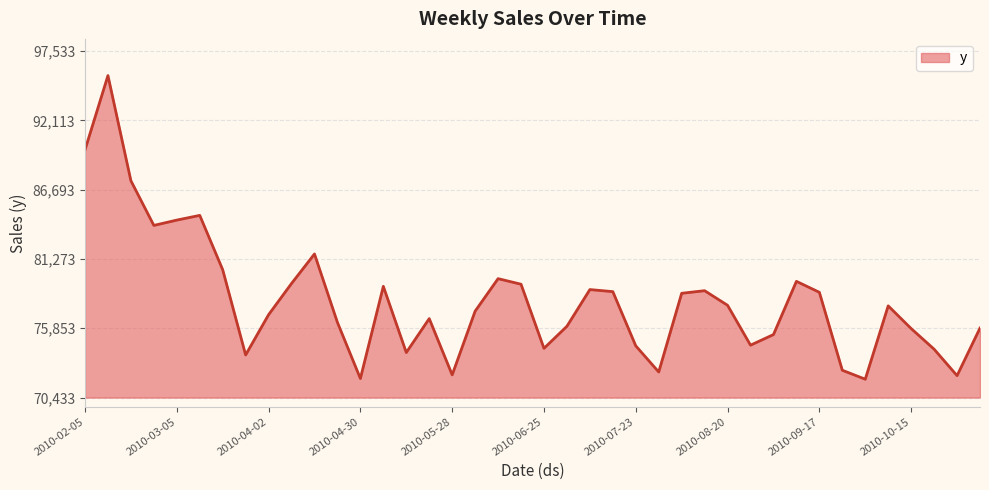

What is the smallest value displayed?

71870.8